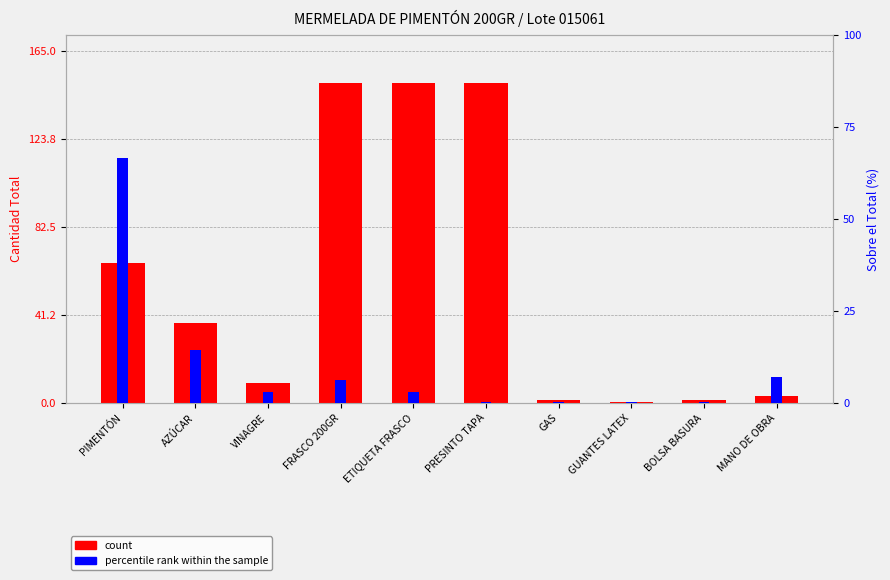

How many bars are there in total?

20